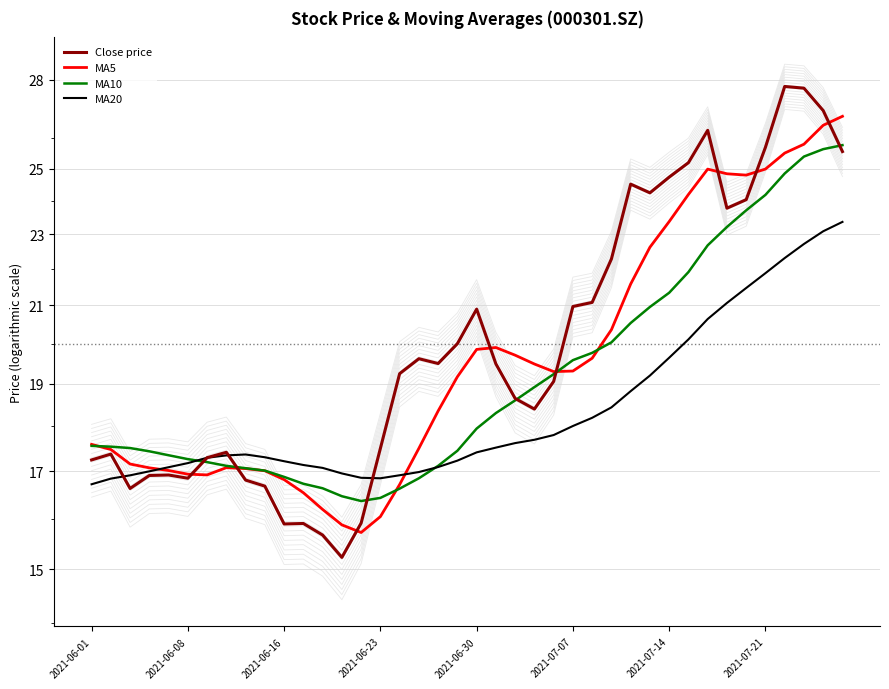

Where does the MA10 series first go above 17?

2021-06-01